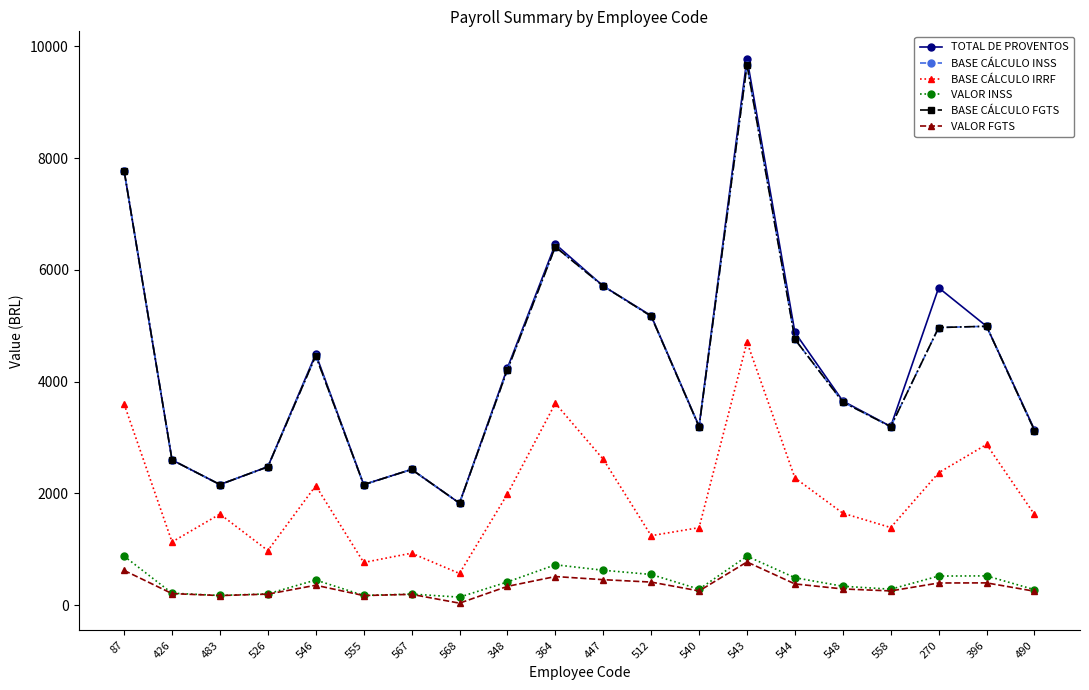

At which label does TOTAL DE PROVENTOS reach its minimum?

568